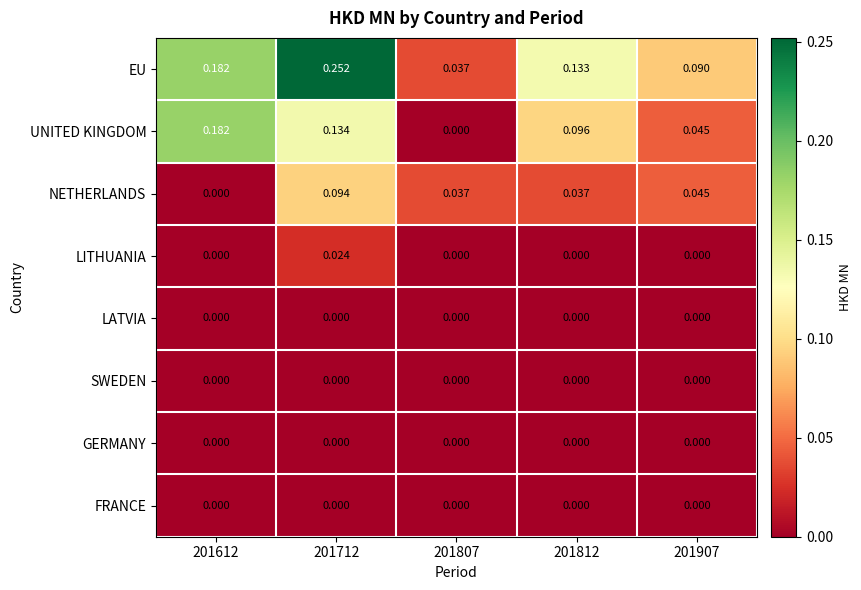

Which series has the largest total across all categories?

EU